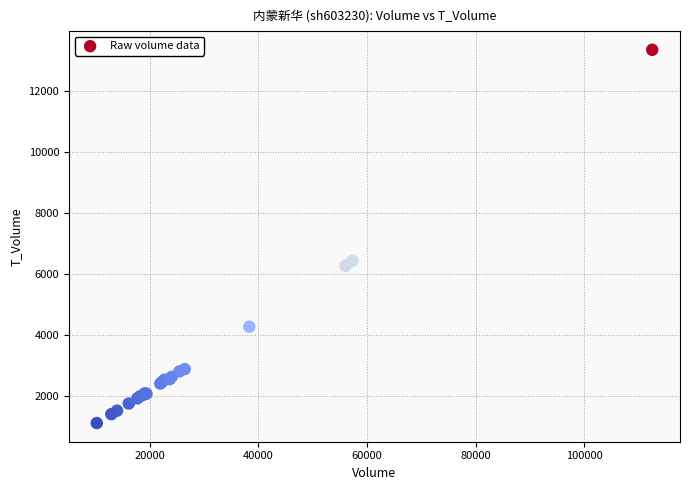

What Y value in the scatter plot is closest to 7234?

6434